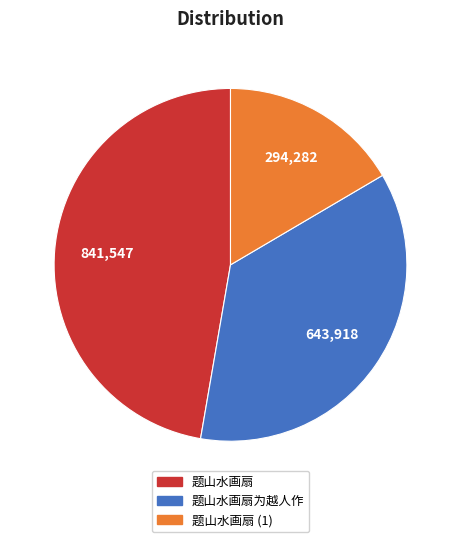

Is there a majority slice in this chart?

No